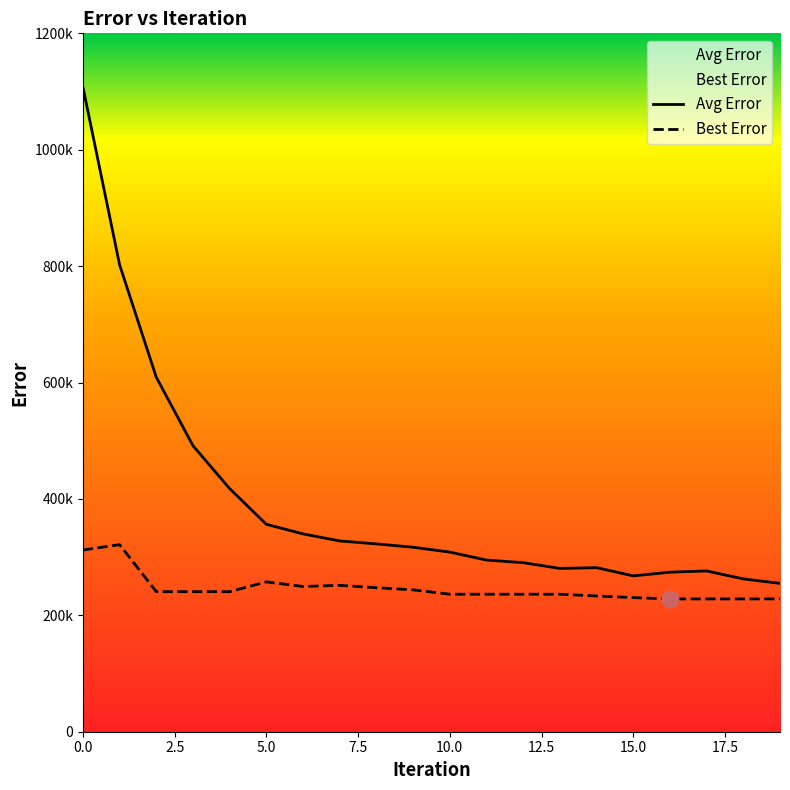

At which category does the chart reach its minimum across all series?

16